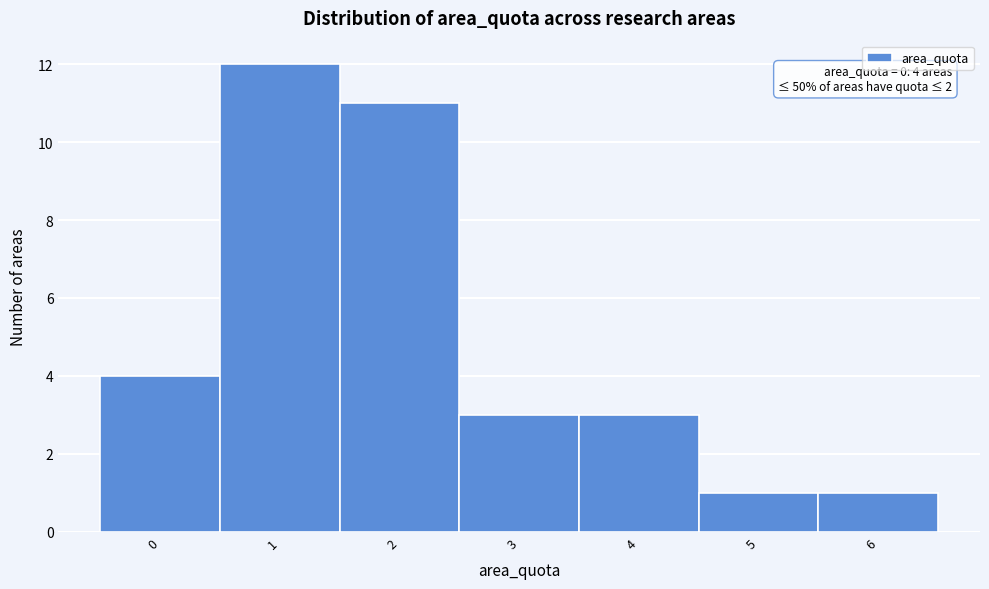

Reading left to right, transcribe all the data shown in this chart.

0=4	1=12	2=11	3=3	4=3	5=1	6=1